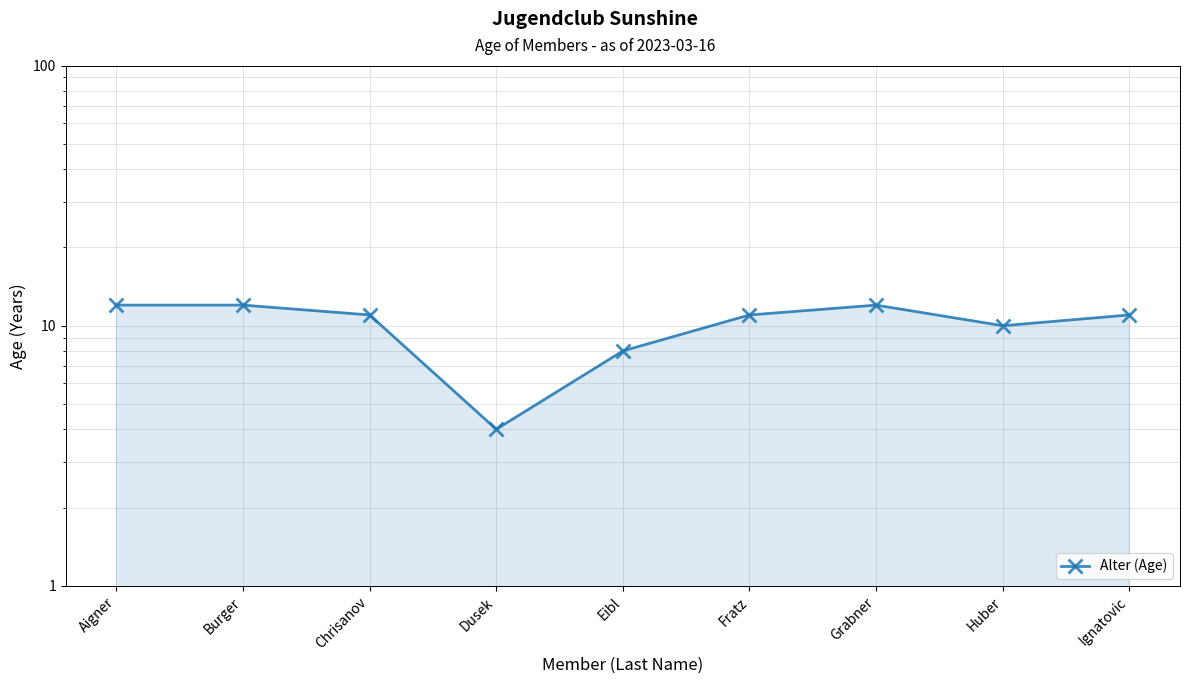

Reading left to right, list all the values displayed in this chart.

Aigner=12	Burger=12	Chrisanov=11	Dusek=4	Eibl=8	Fratz=11	Grabner=12	Huber=10	Ignatovic=11